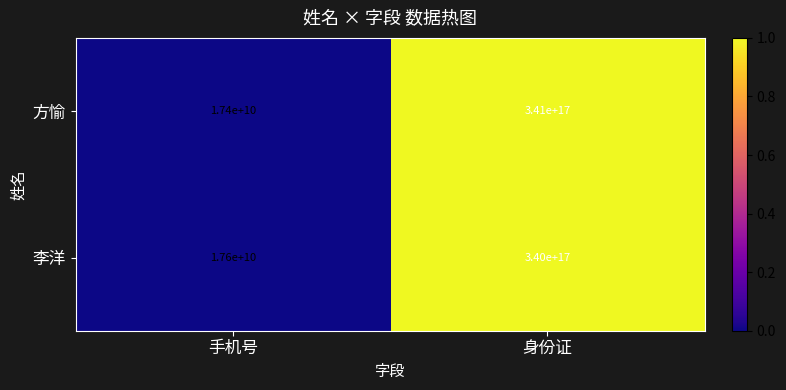

Rank the series by their maximum value, from lowest to highest.

李洋, 方愉